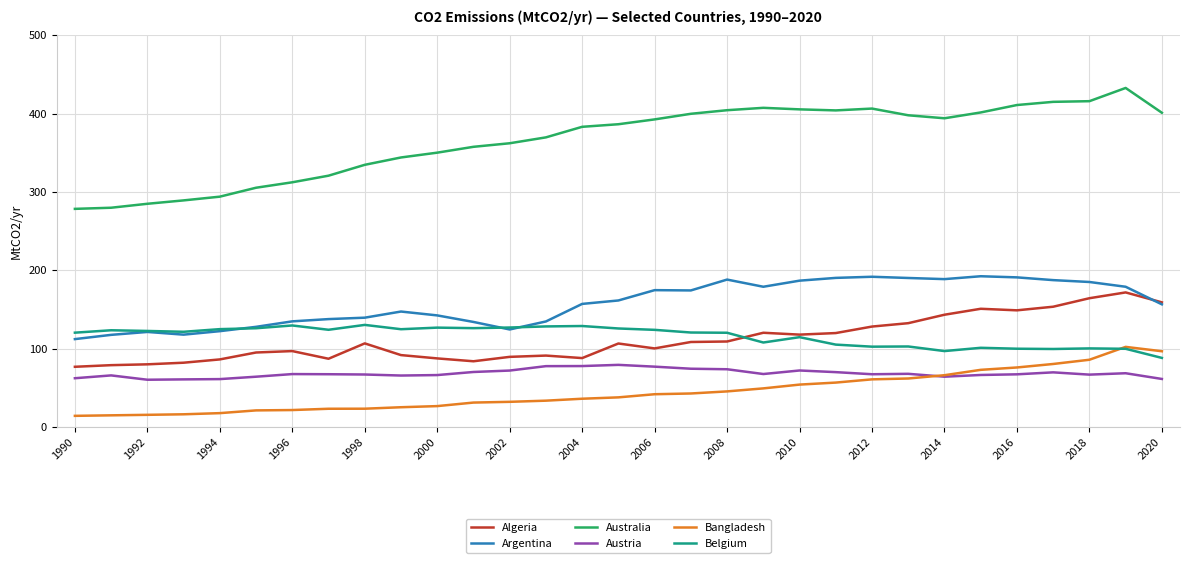

What is the smallest value displayed?

14.1